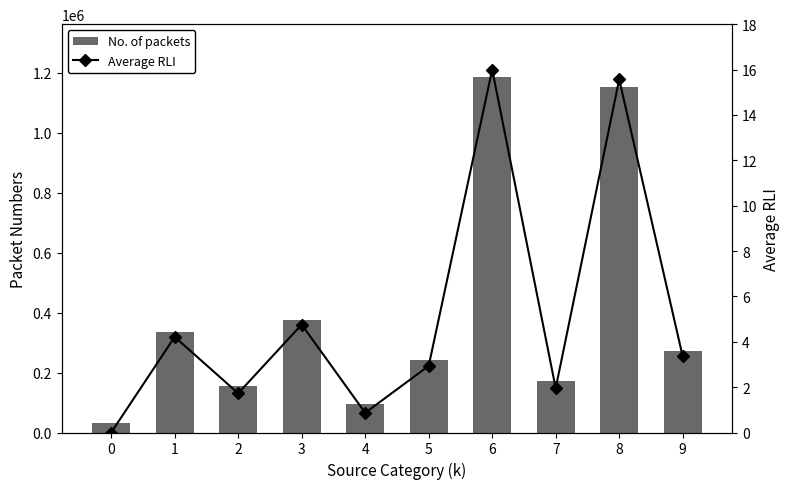

Reading right to left, extract all data points from this chart.

No. of packets: 272545.0	1152918.0	171457.0	1184209.0	242497.0	93432.0	373821.0	155334.0	334634.0	30861.0
Average RLI: 3.4	15.6	2.0	16.0	2.9	0.9	4.8	1.7	4.2	0.0